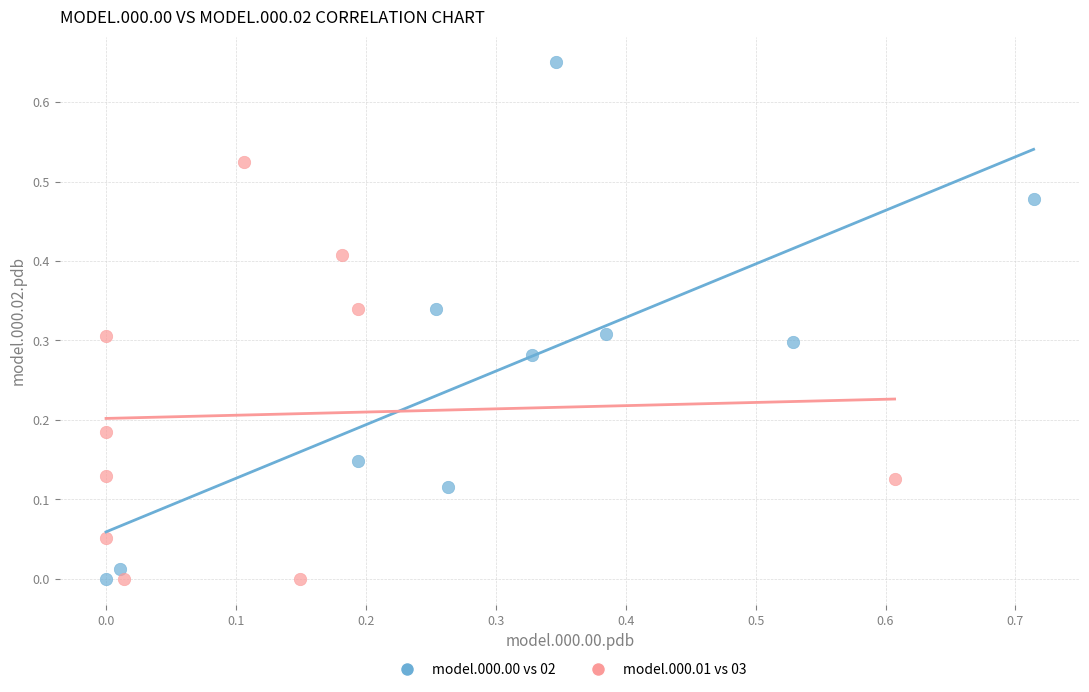

Which series contains the highest Y value?

model.000.00 vs 02